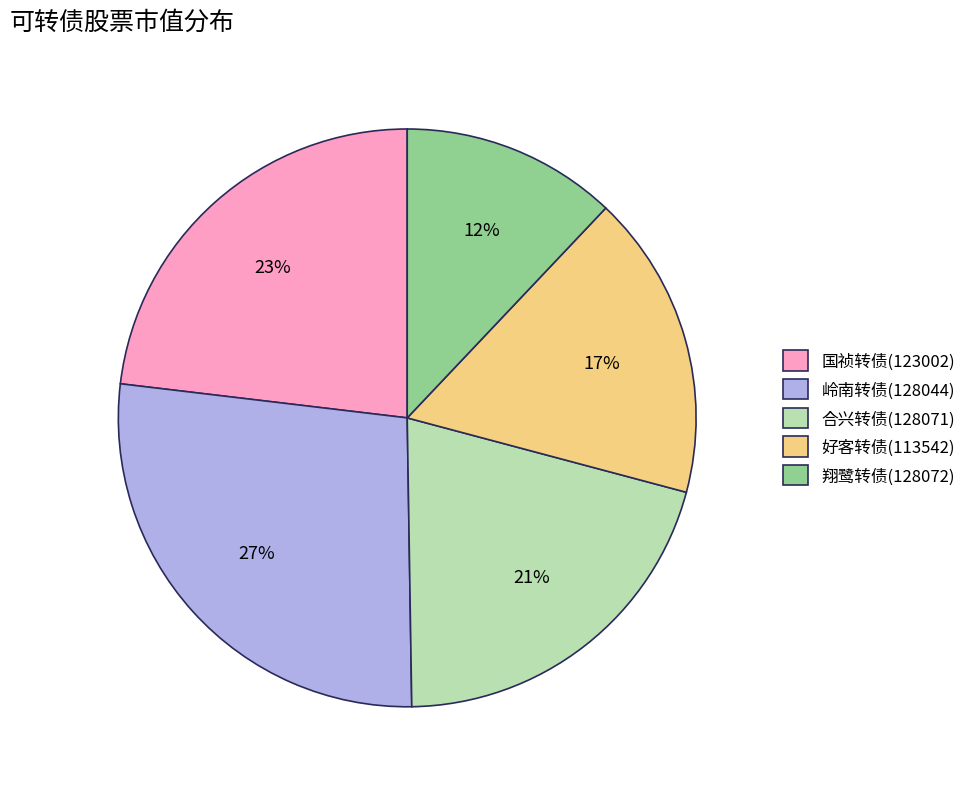

Is it true that 合兴转债(128071) is 21% of the pie?

True